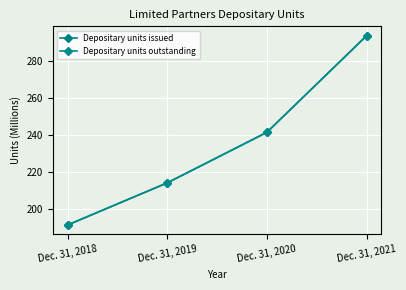

Reading left to right, transcribe all the data shown in this chart.

Depositary units issued: 191.4	214.1	241.3	293.4
Depositary units outstanding: 191.4	214.1	241.3	293.4